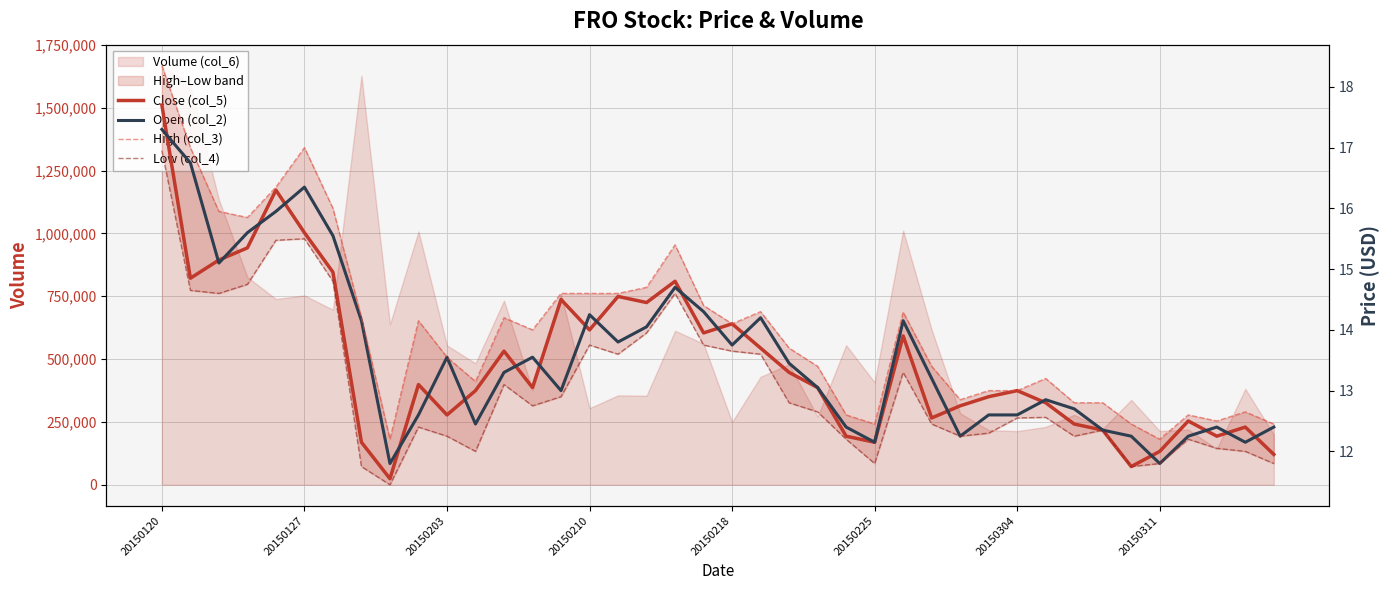

What is the sum of the Close (col_5) values at 23 and 12?

26.7